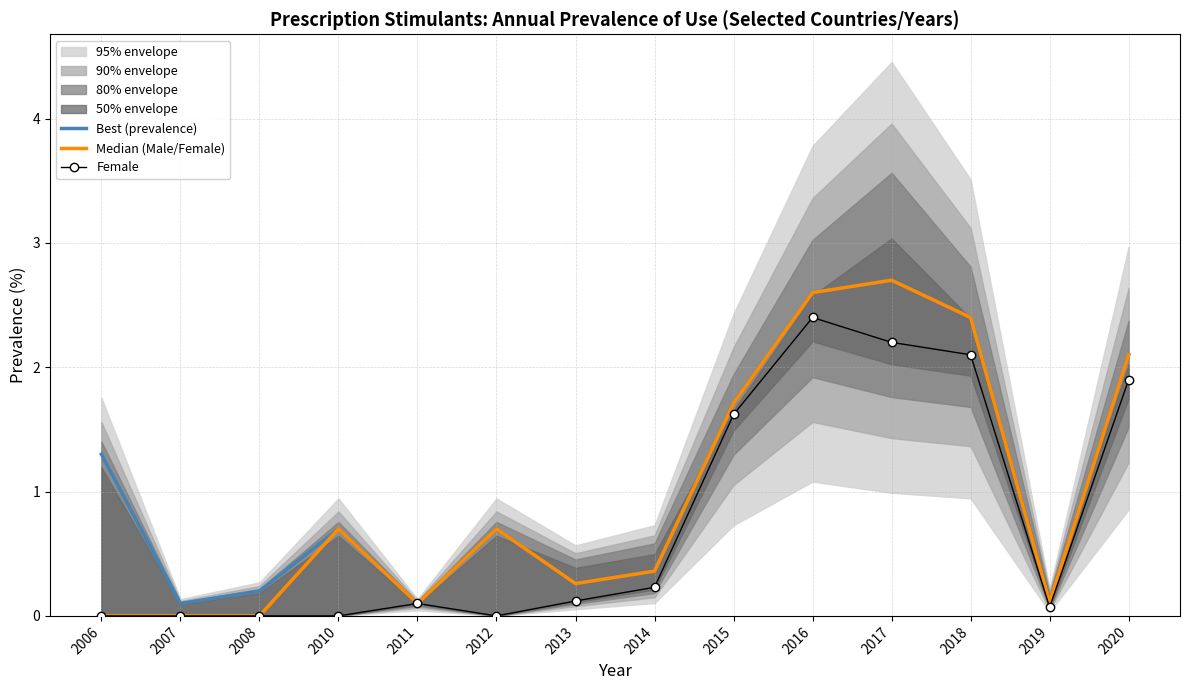

Reading right to left, extract all data points from this chart.

Best (prevalence): 2.1	0.1	2.4	2.7	2.6	1.7	0.4	0.3	0.7	0.1	0.7	0.2	0.1	1.3
Median (Male/Female): 2.1	0.1	2.4	2.7	2.6	1.7	0.4	0.3	0.7	0.1	0.7	0.0	0.0	0.0
Female: 1.9	0.1	2.1	2.2	2.4	1.6	0.2	0.1	0.0	0.1	0.0	0.0	0.0	0.0